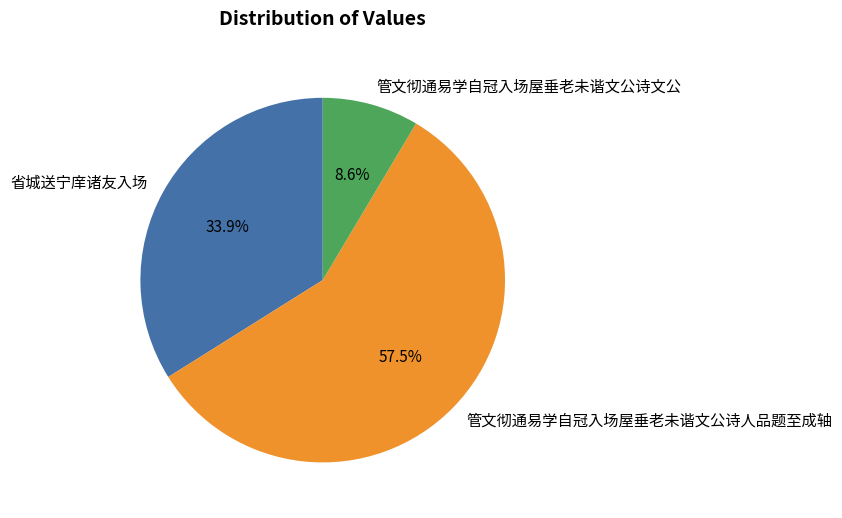

What is the largest slice in the pie chart?

管文彻通易学自冠入场屋垂老未谐文公诗人品题至成轴